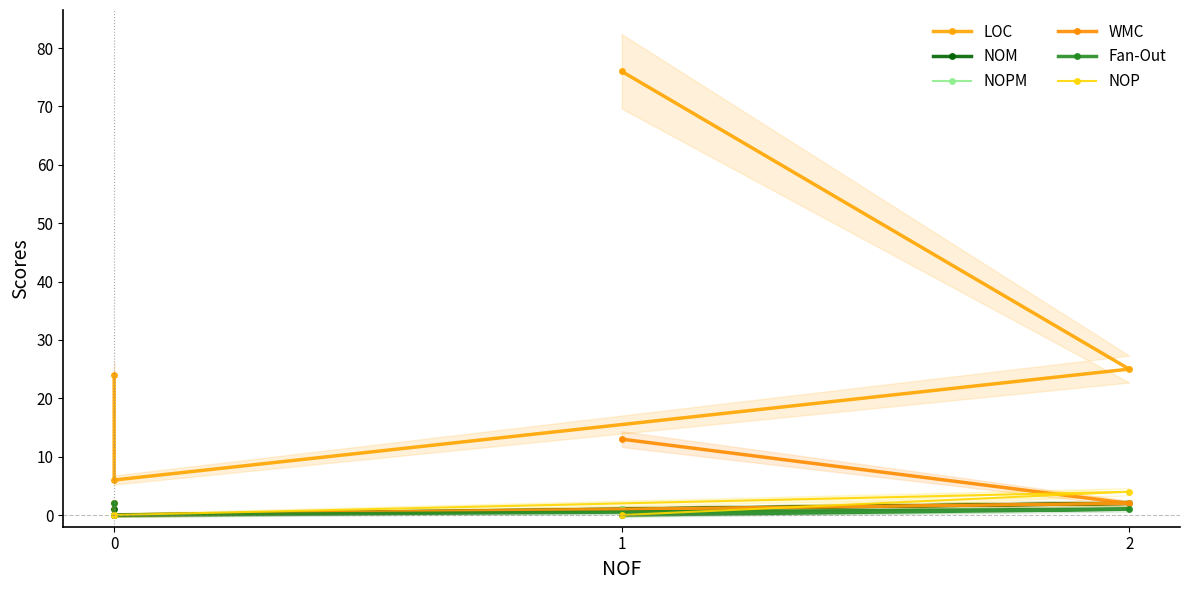

Is the value of NOP at 0 greater than the value of LOC at 1?

No